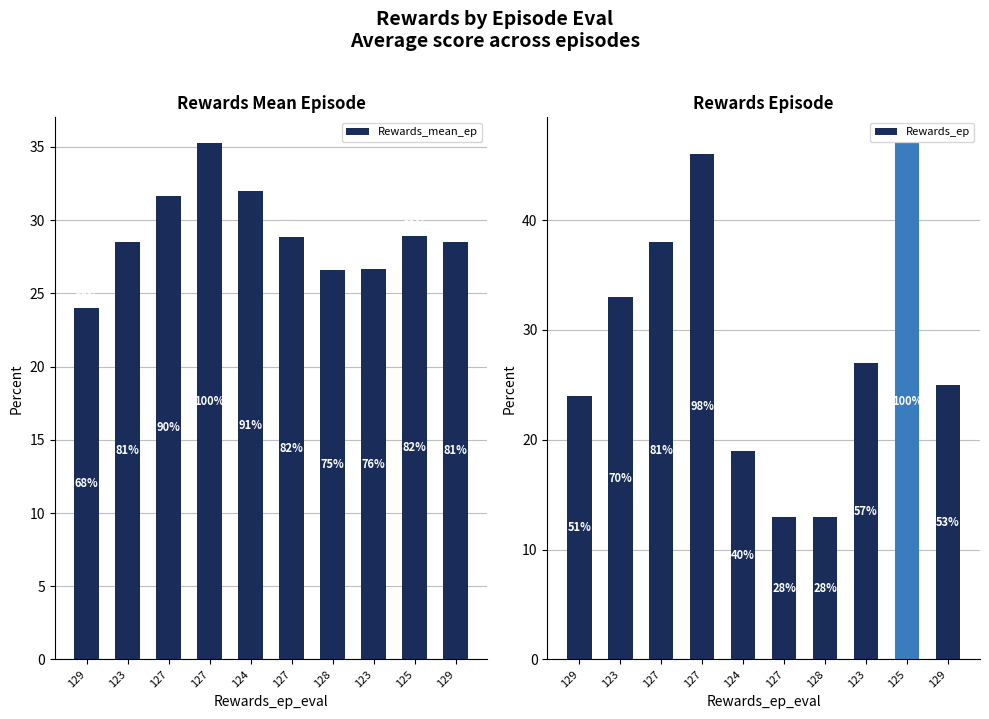

The Rewards_mean_ep series shows 50.7 at 127. True or false?

False